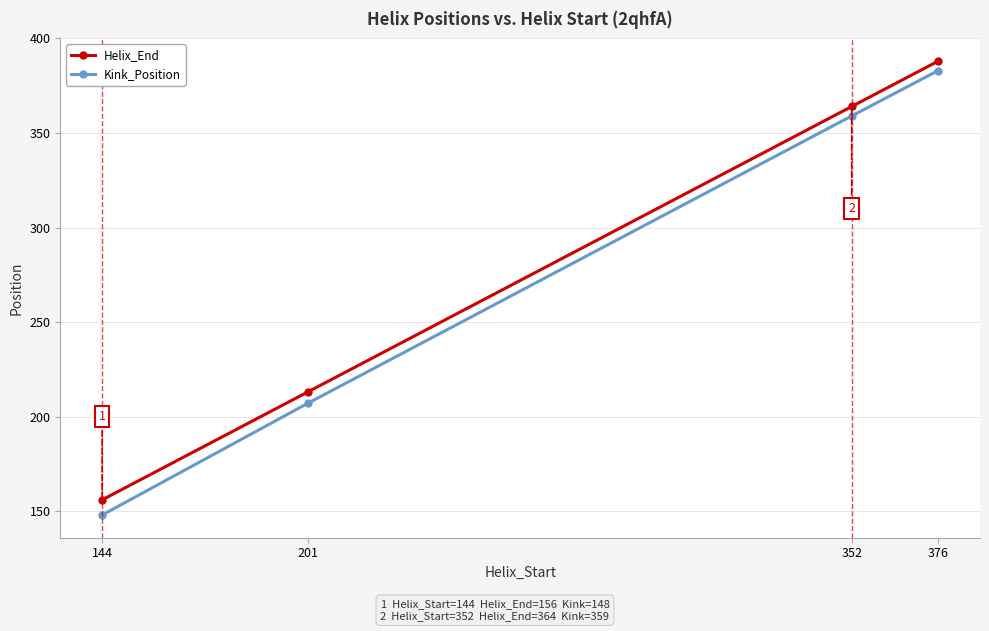

Reading right to left, what are all the values shown in this chart?

Helix_End: 376=388	352=364	201=213	144=156
Kink_Position: 376=383	352=359	201=207	144=148